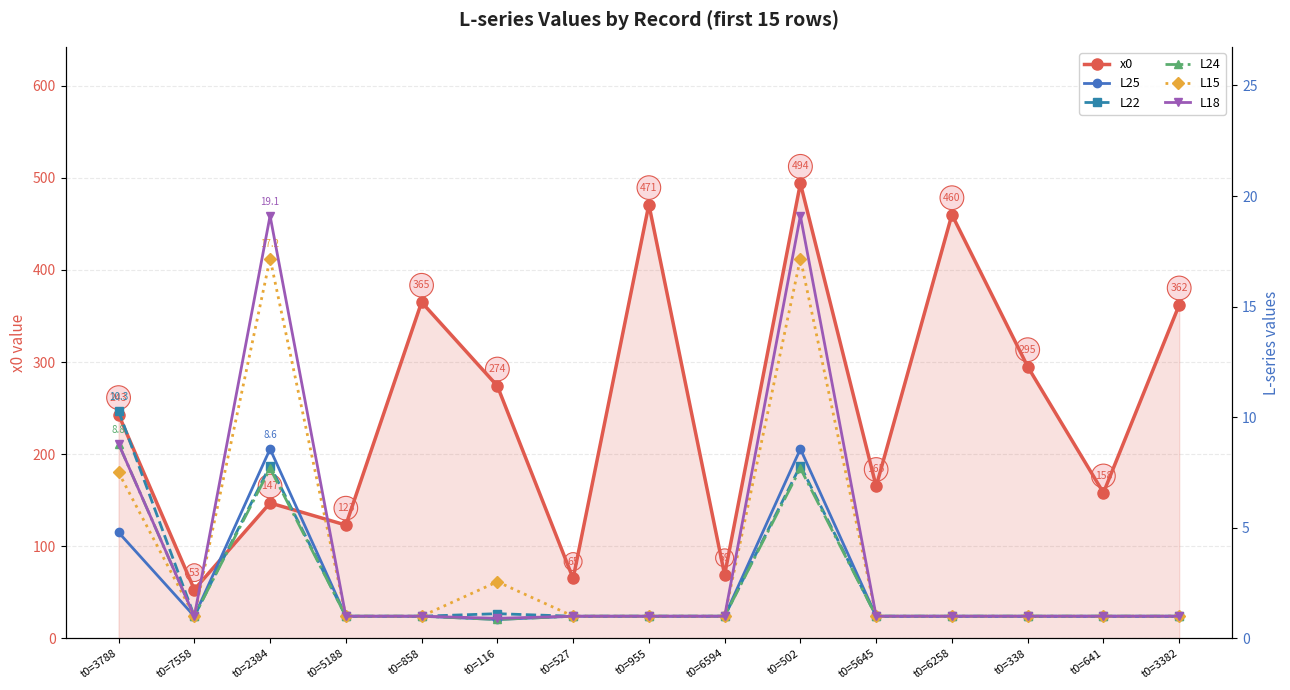

What is the difference between the second highest and minimum values in the L22 series?

6.8